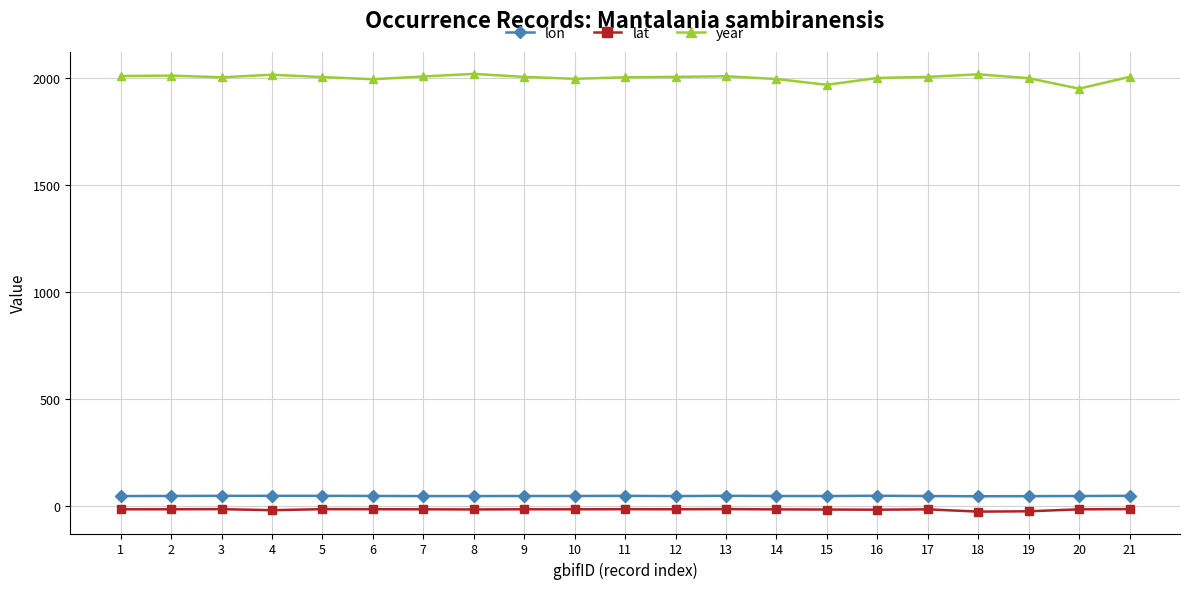

The value of year at 8 is 2021.0. True or false?

True